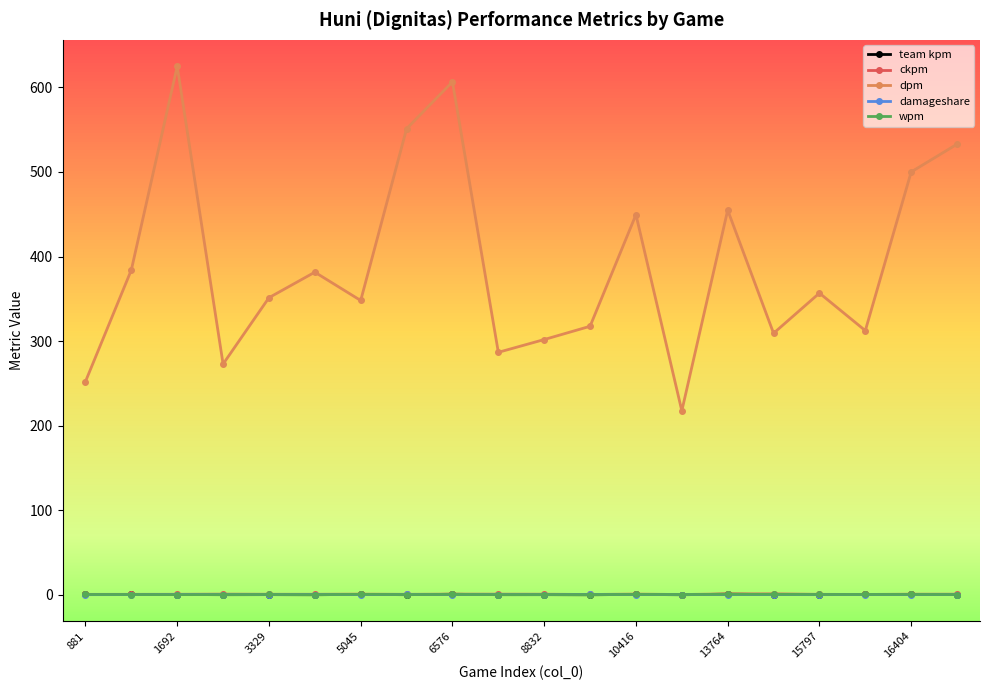

At how many categories does at least one series exceed 79?

20